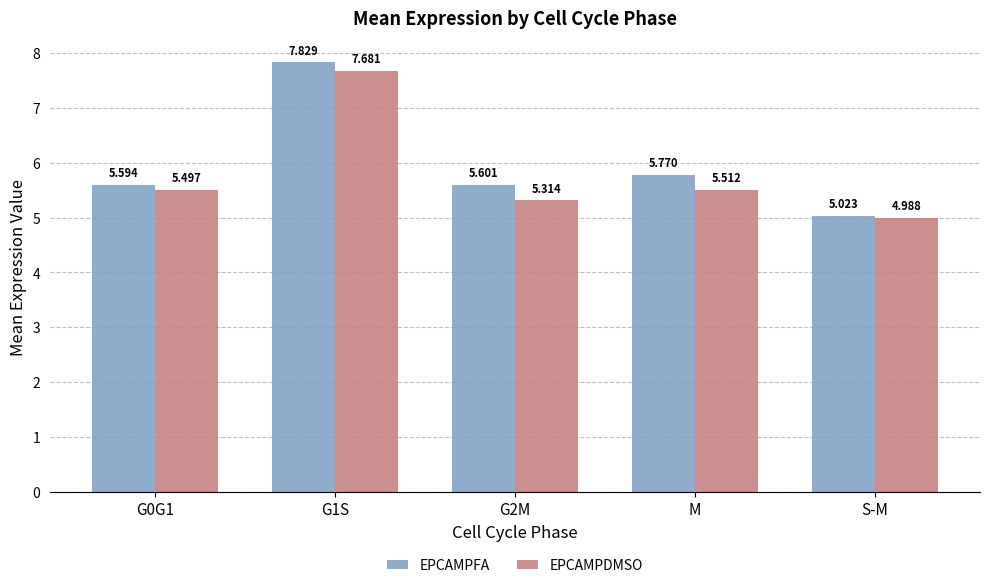

Is it true that EPCAMPDMSO equals 9.2 at G0G1?

False